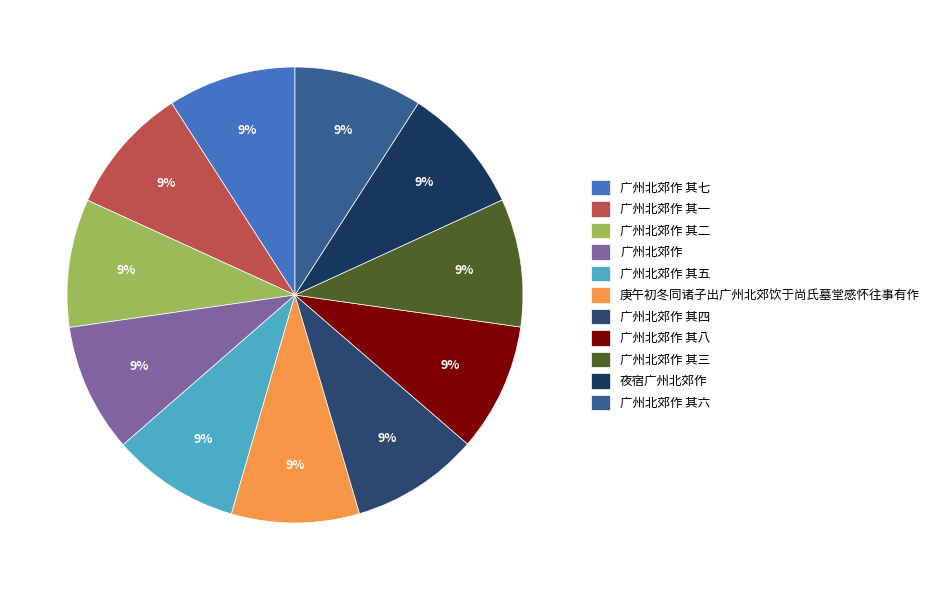

Count the number of slices in the pie.

11